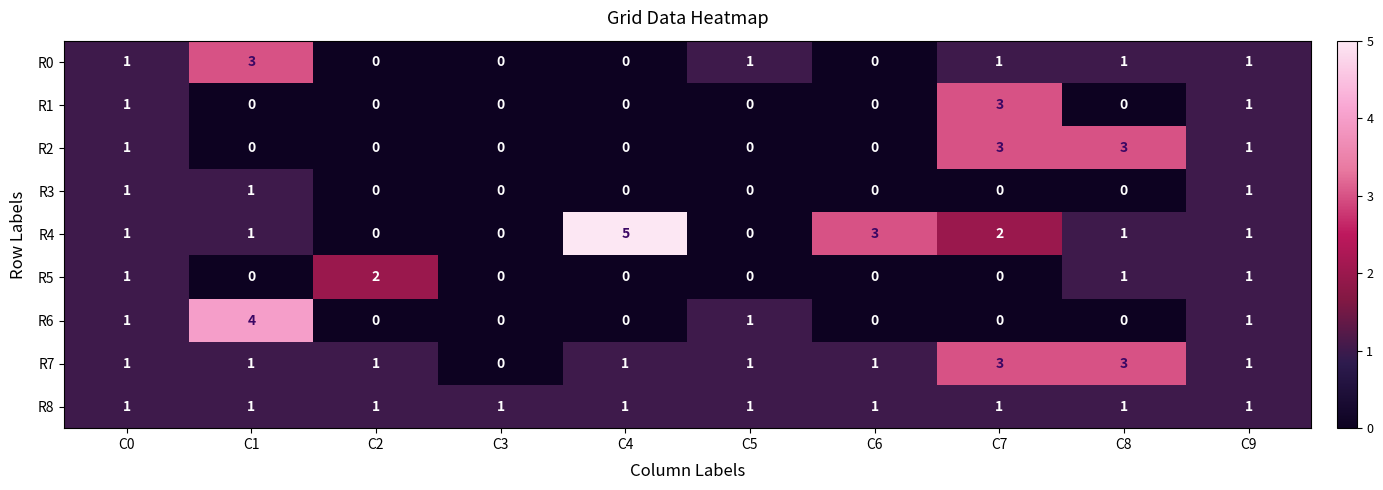

How many distinct data groups are displayed?

9